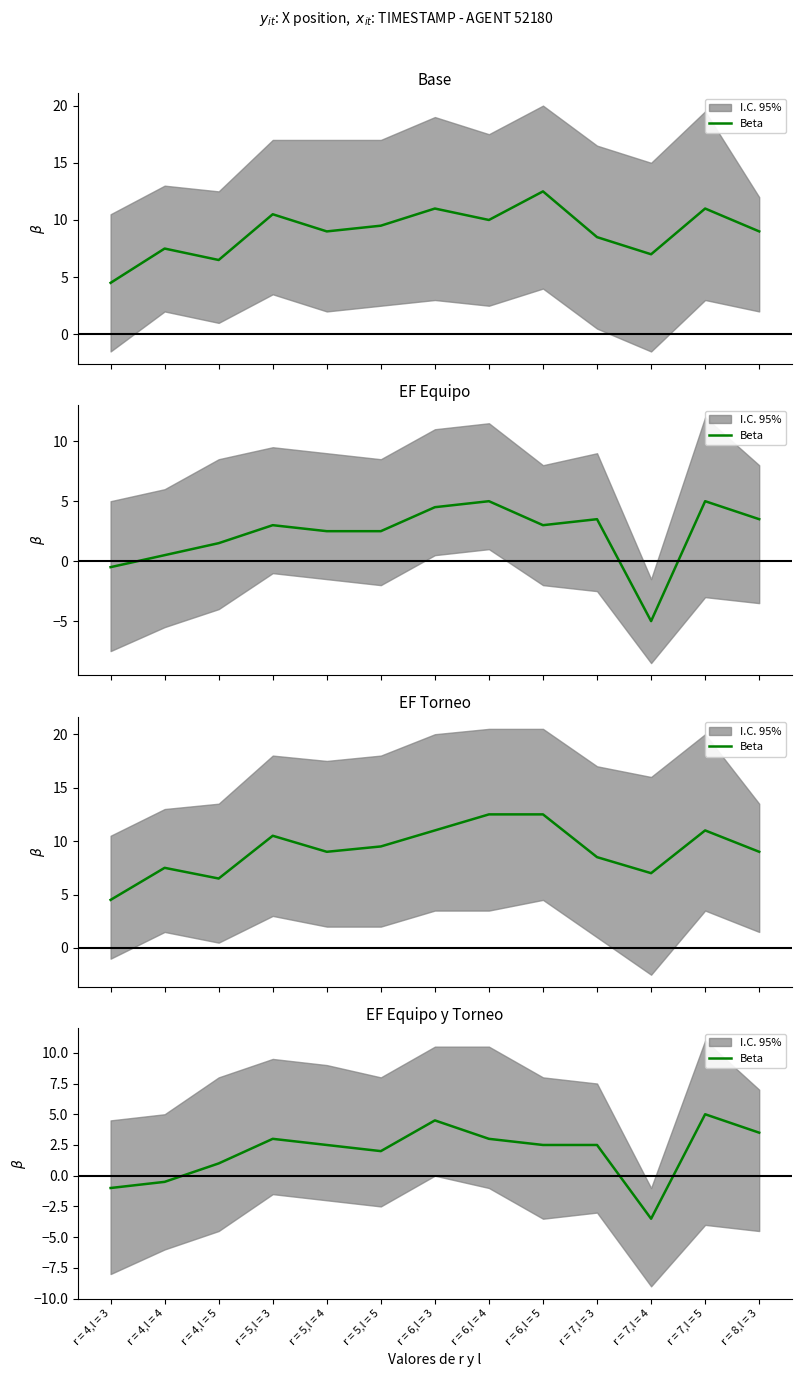

Read the value at r = 6,l = 3.

4.5